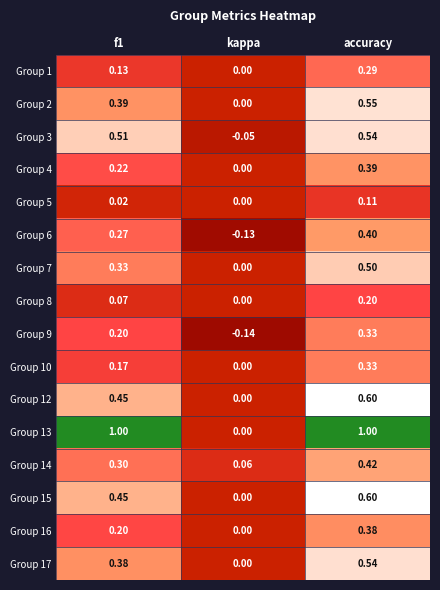

How many series are shown in this chart?

16